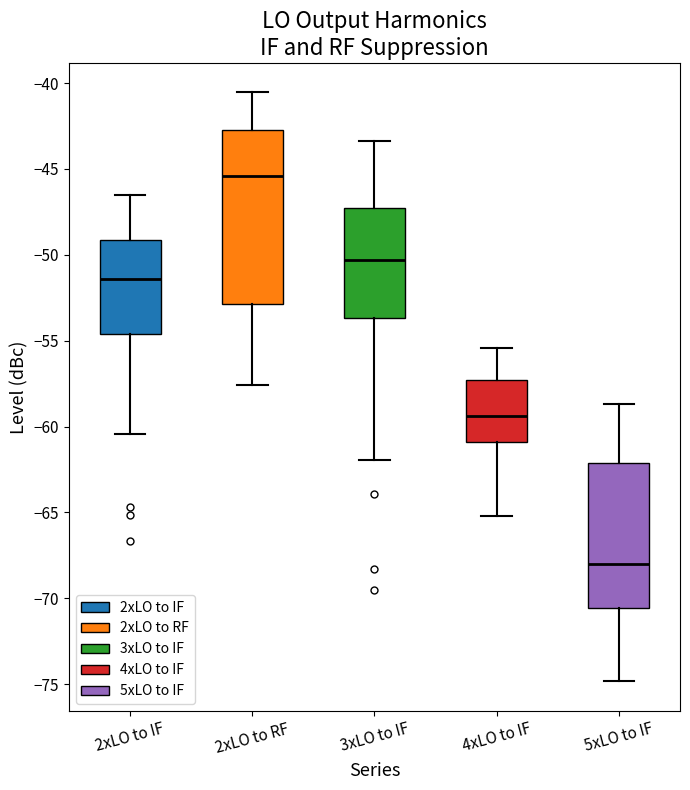

Which box's median line is the lowest?

5xLO to IF